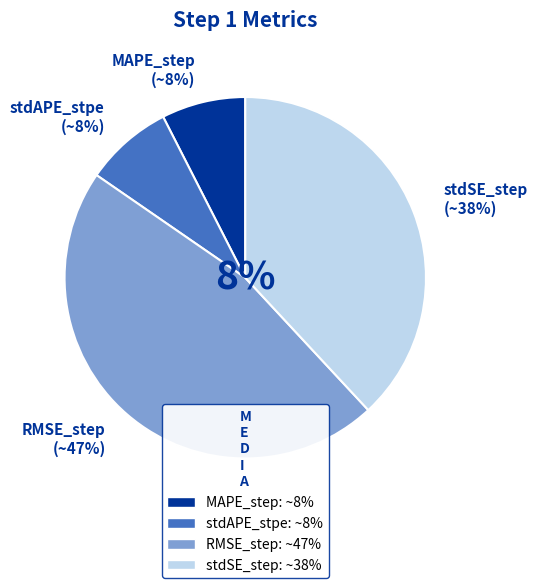

Is there any slice that represents more than half of the pie?

No